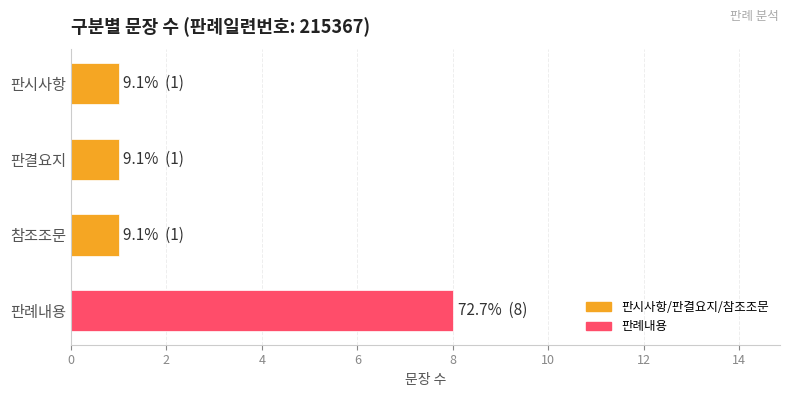

What is the smallest value displayed?

1